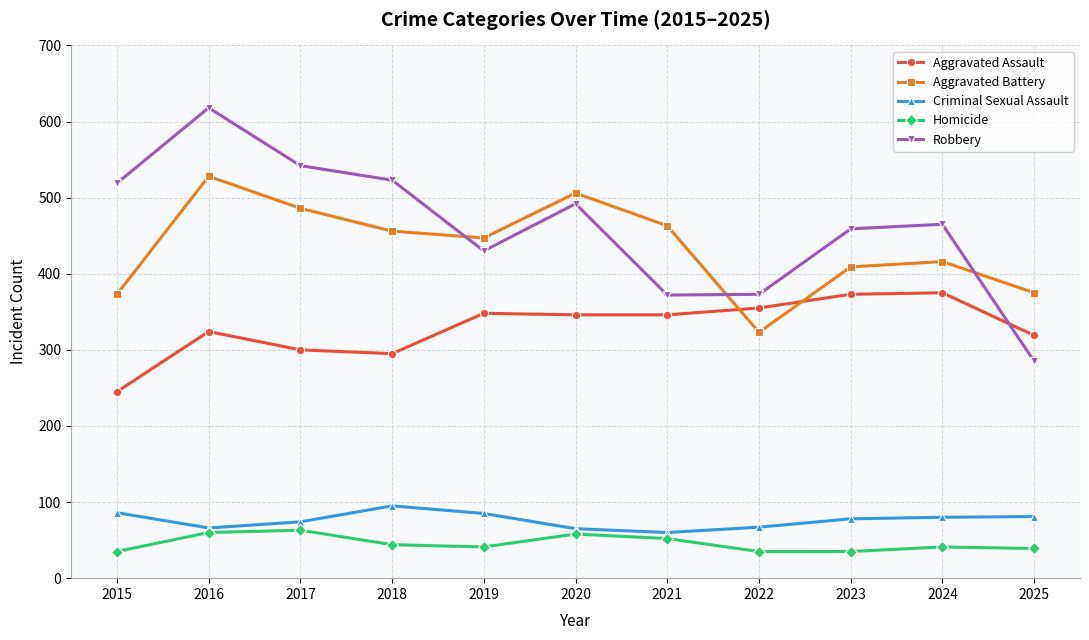

What value does the Aggravated Assault series have at 2025, to the nearest 50?

300